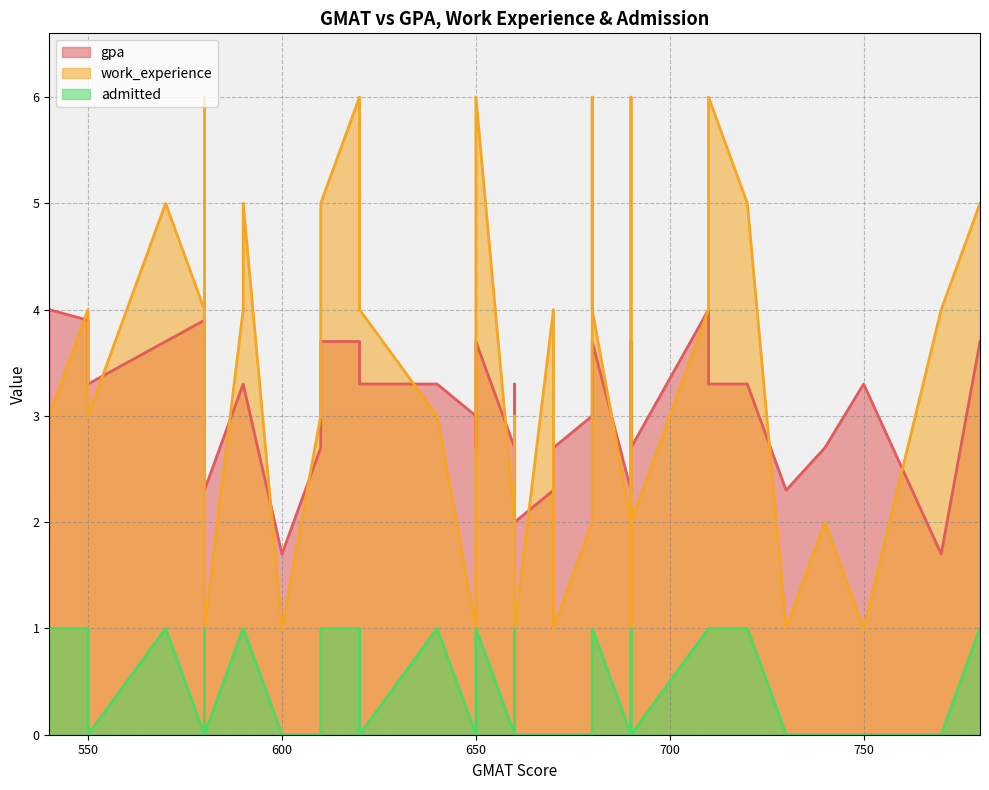

Count the work_experience values in the range 2 to 5.

26